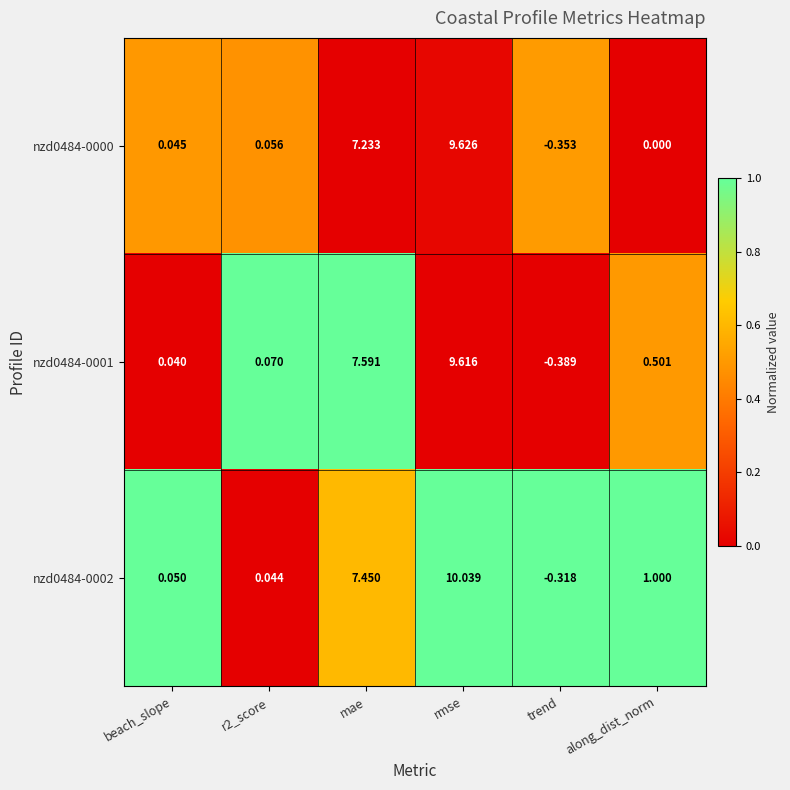

At which category is the sum across all series the highest?

rmse